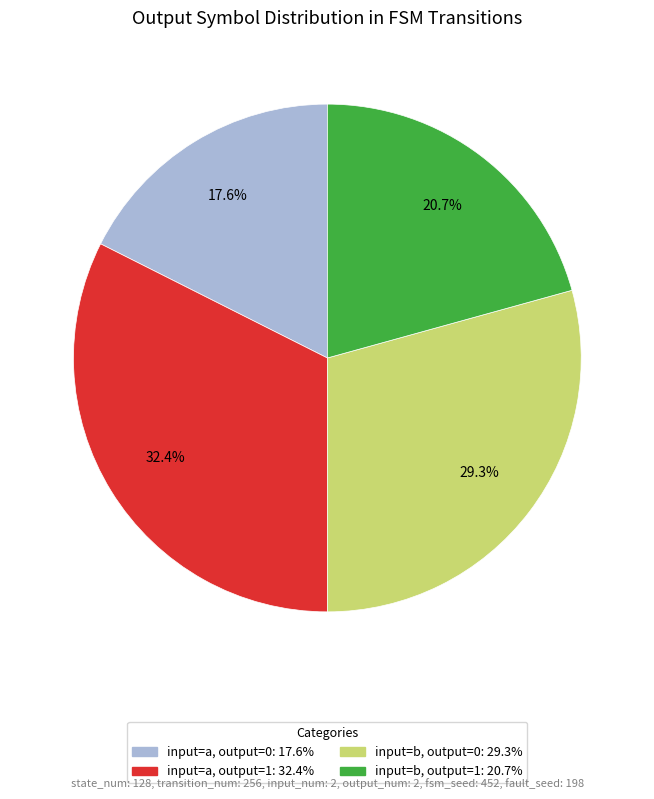

Does any single category account for the majority?

No